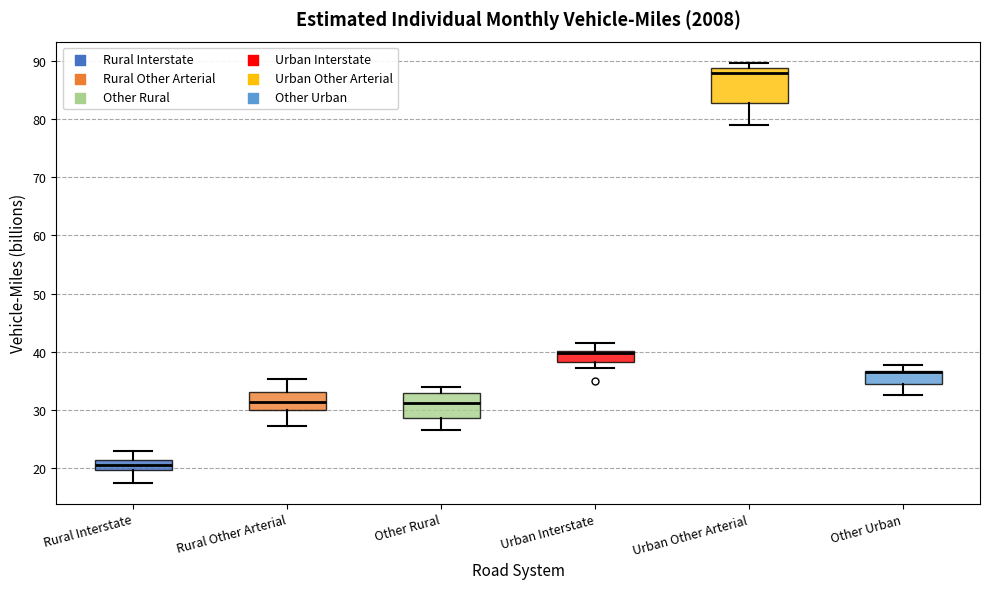

Reading left to right, read every box against the y-axis: the position of its median line, the range the box covers, and the ends of its whiskers. The values are not printed on the chart, so give them approximately, as read against the axis.

Rural Interstate: median 20 (inside the box), box 20 to 21, whiskers 17 to 23
Rural Other Arterial: median 31, box 30 to 33, whiskers 27 to 35
Other Rural: median 31, box 29 to 33, whiskers 27 to 34
Urban Interstate: median 40 (just below the box's upper edge), box 38 to 40, whiskers 37 to 41
Urban Other Arterial: median 88, box 83 to 89, whiskers 79 to 90
Other Urban: median 36 (drawn on the box's upper edge), box 34 to 37, whiskers 33 to 38